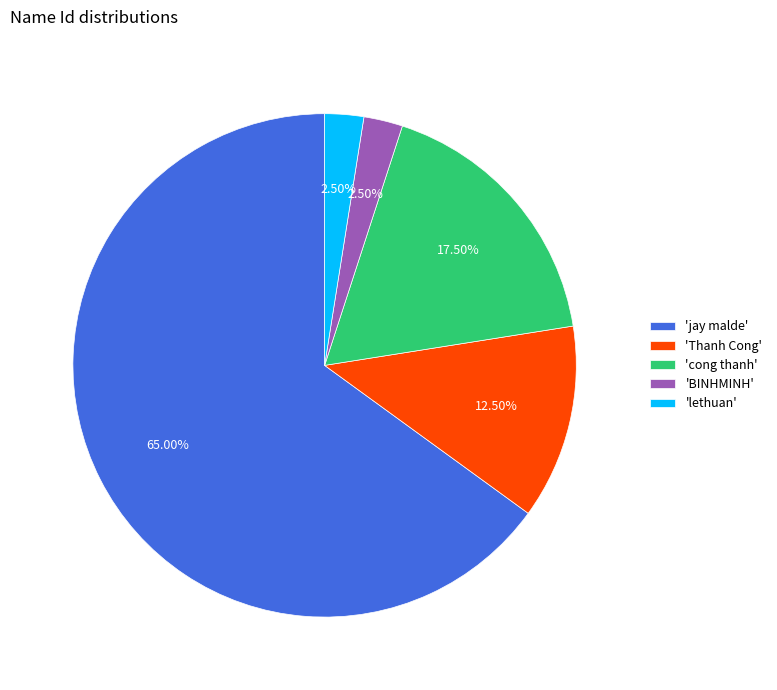

Does any single category account for the majority?

Yes